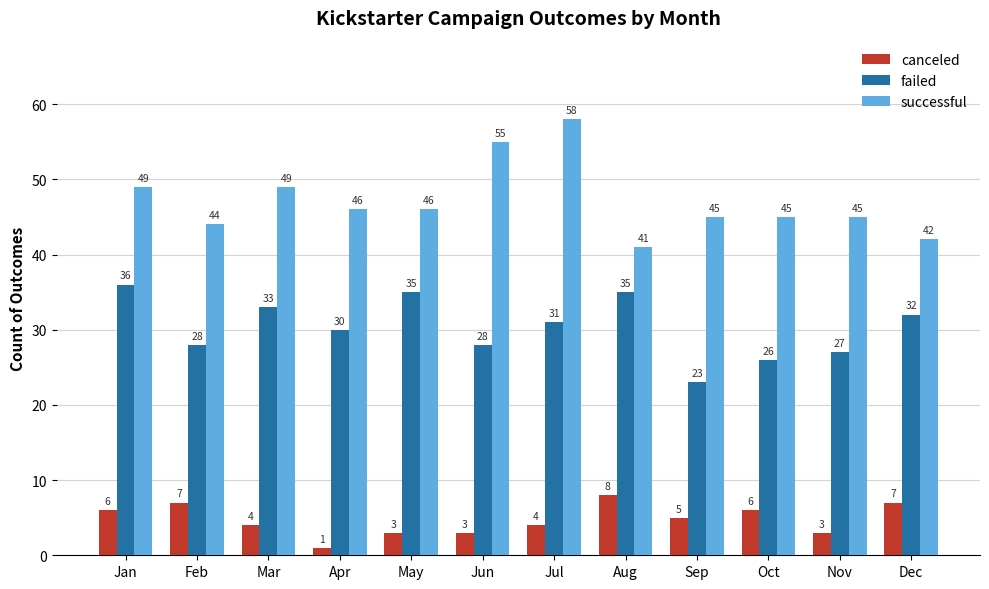

Is it true that successful equals 58 at Jul?

True